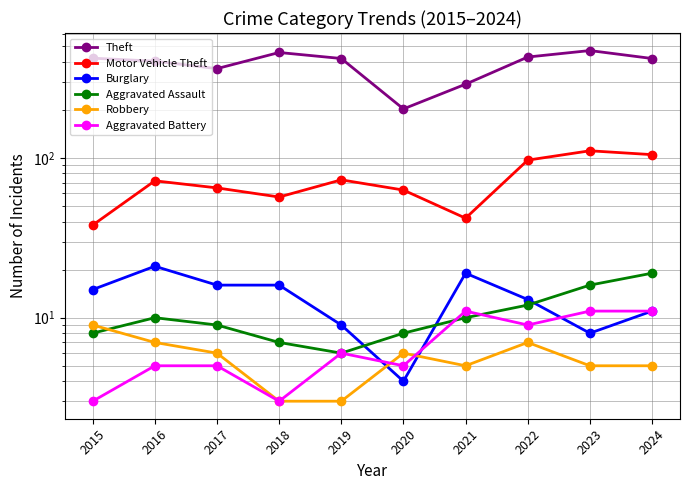

Which series has the widest spread of values?

Theft